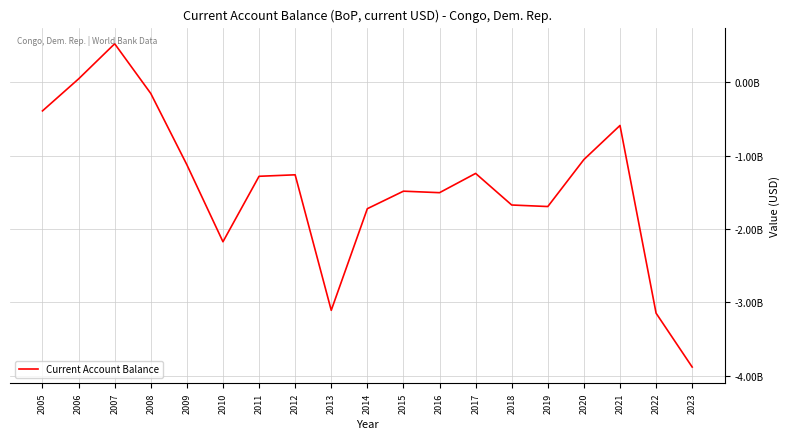

The chart shows a value of -3882715615.6 at 2023. True or false?

True